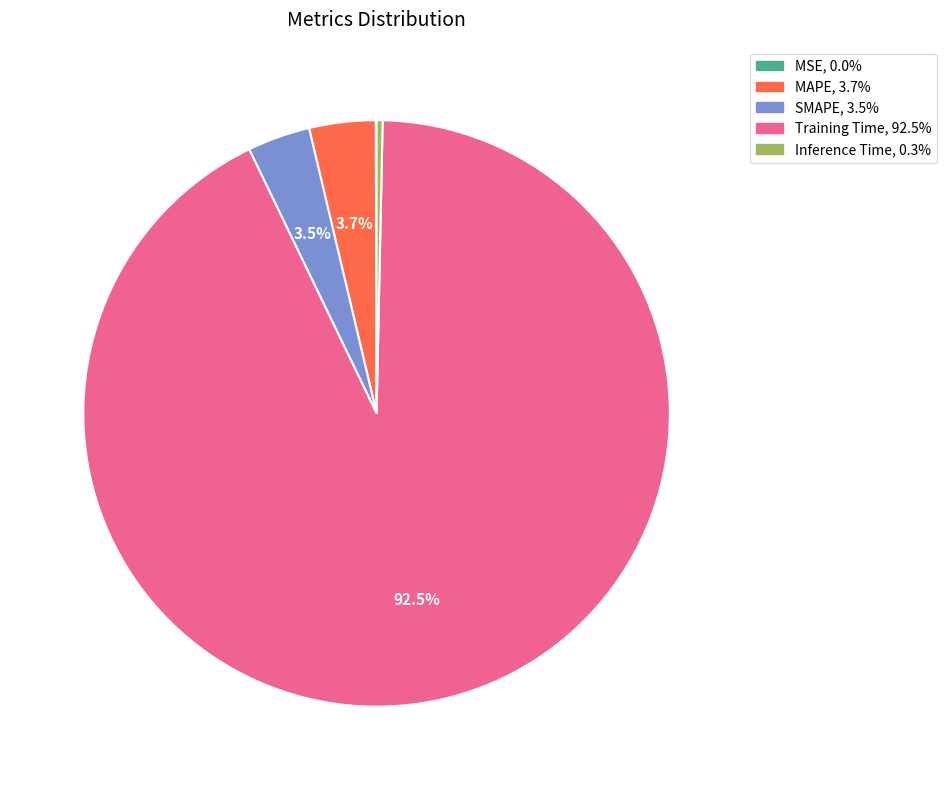

Which category has the biggest portion of the pie?

Training Time